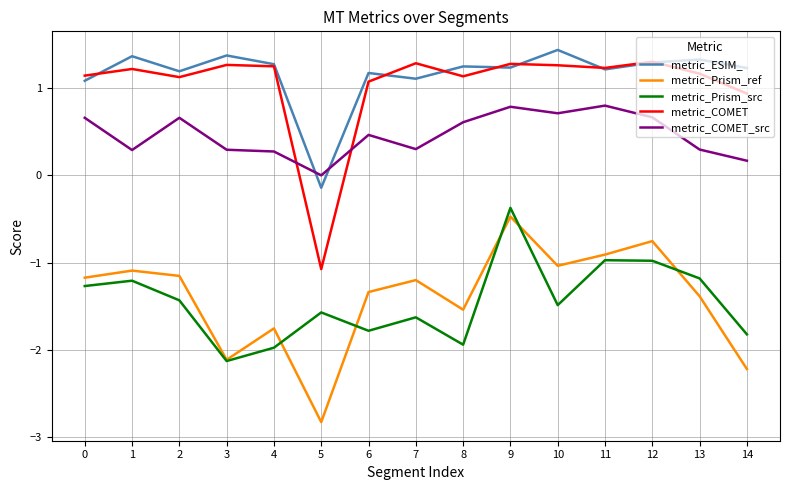

At which label does metric_Prism_ref first exceed -1?

9